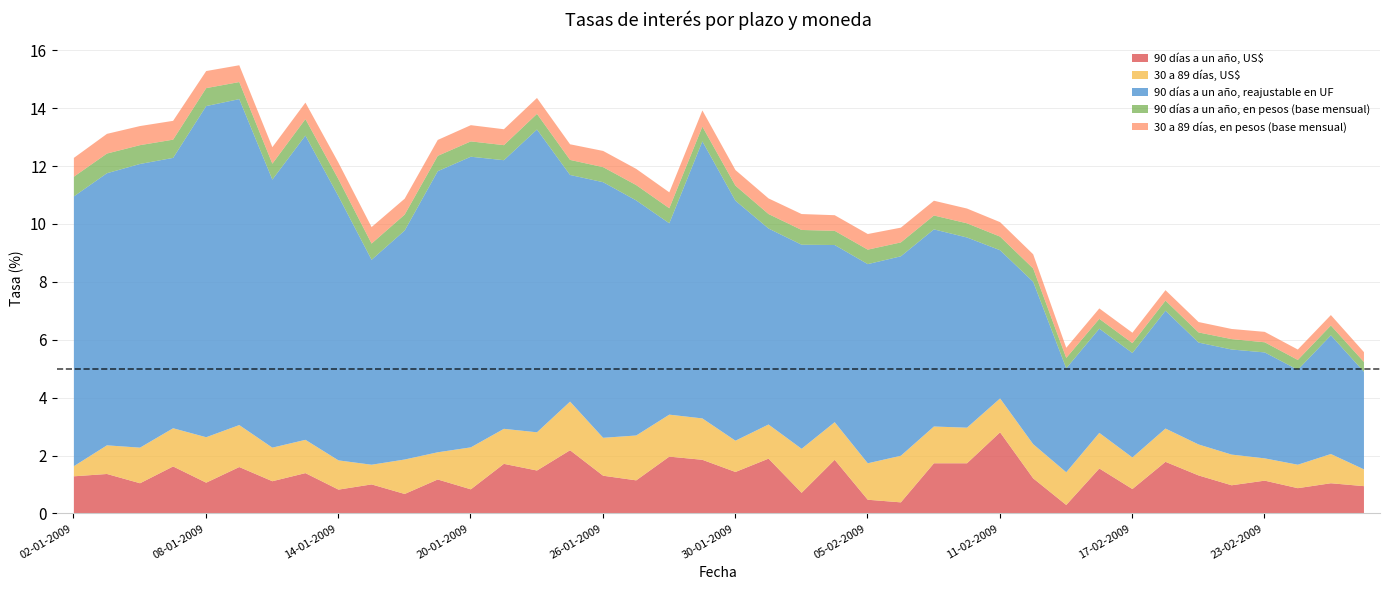

How many distinct data groups are displayed?

5